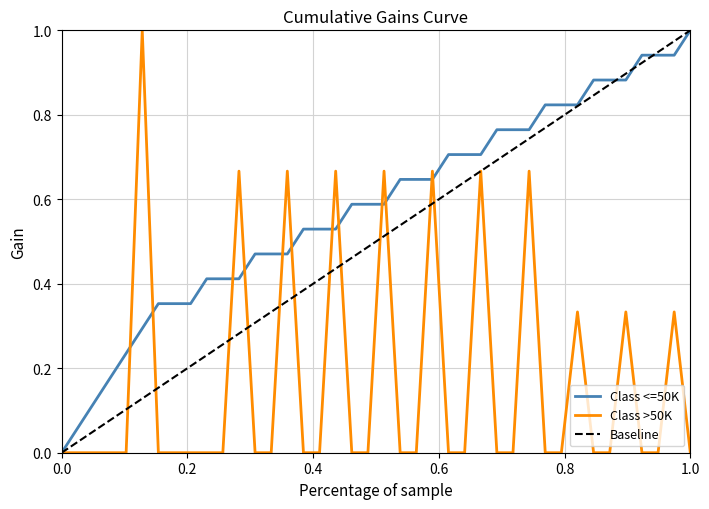

At how many categories does at least one series exceed 0?

39